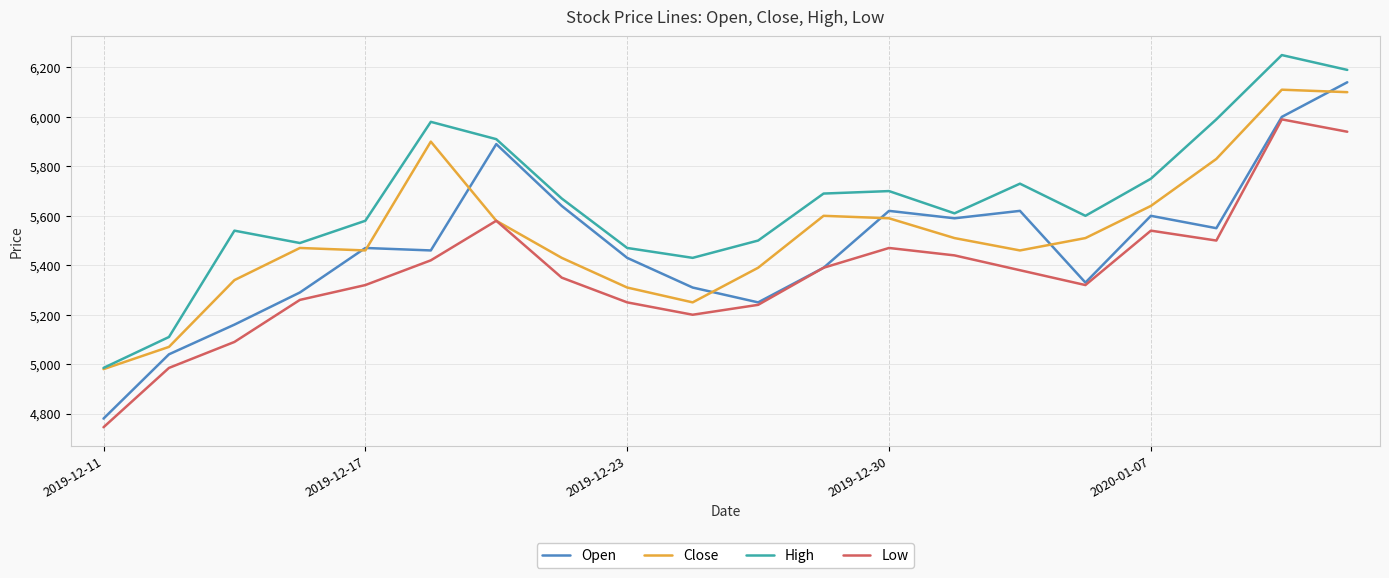

True or false: High and Low intersect in this chart.

False